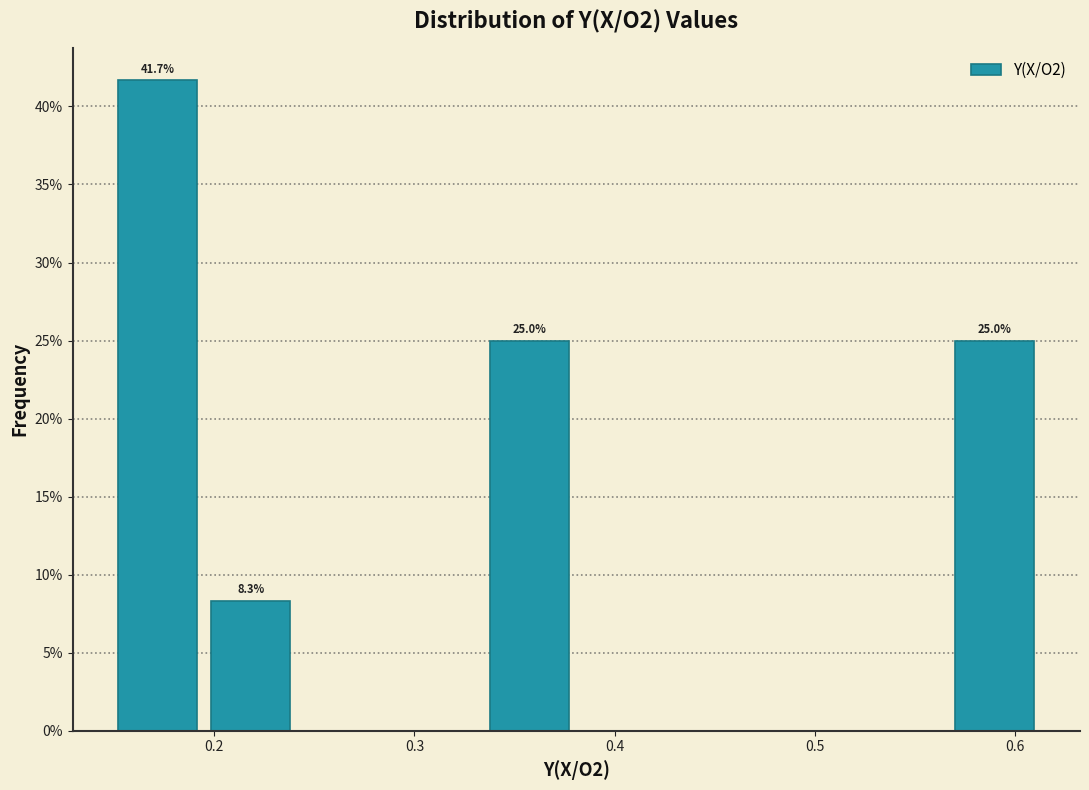

Over which range of the x-axis is the bar tallest?

0.15 to 0.20